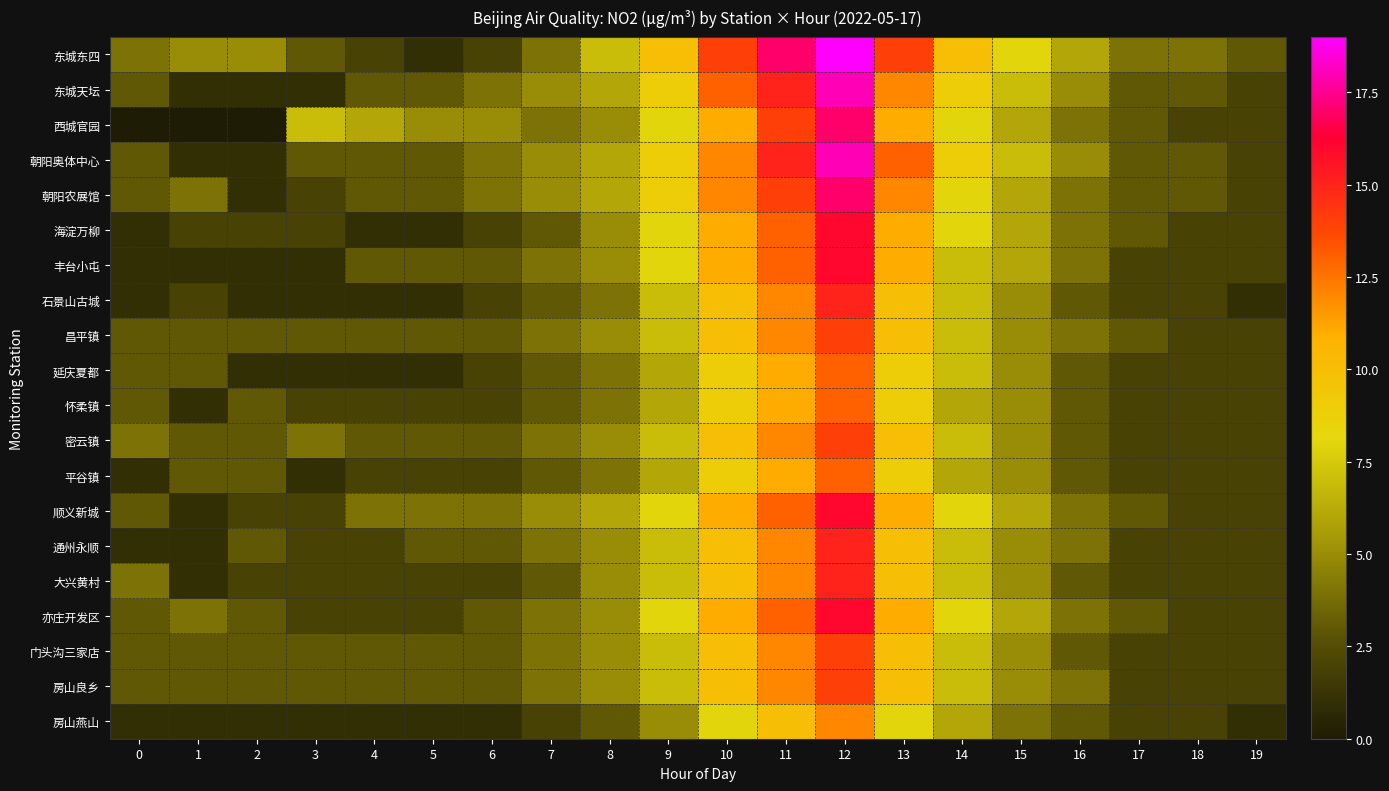

At how many categories does at least one series exceed 5?

11